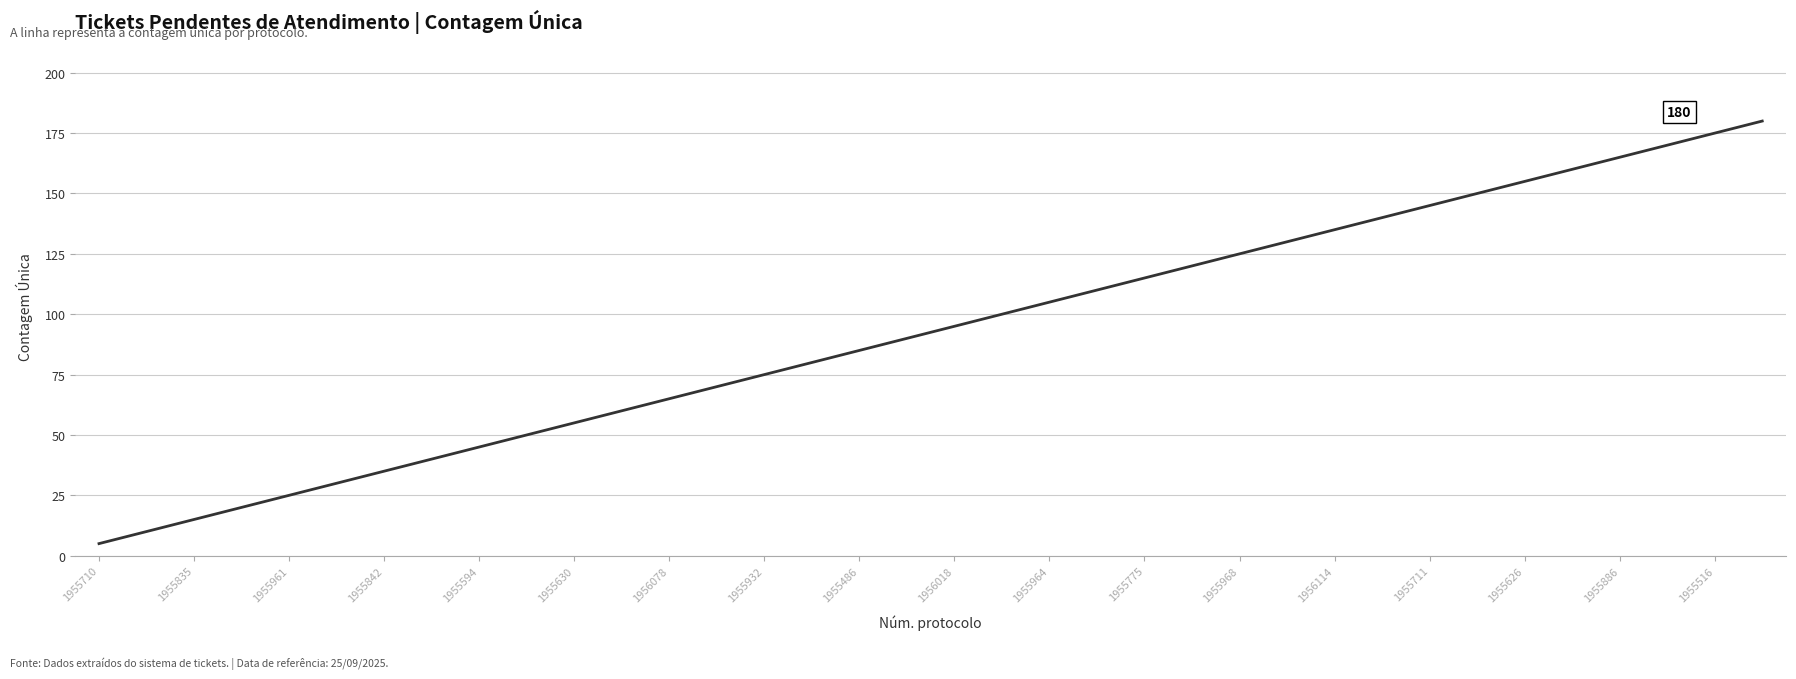

What is the minimum value shown in the chart?

5